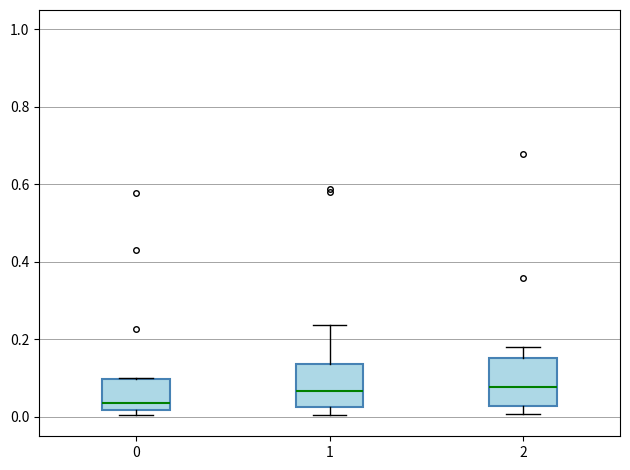

Reading left to right, read every box against the y-axis: the position of its median line, the range the box covers, and the ends of its whiskers. The values are not printed on the chart, so give them approximately, as read against the axis.

0: median 0.04, box 0.02 to 0.10, whiskers 0.00 to 0.10
1: median 0.06, box 0.02 to 0.14, whiskers 0.00 to 0.24
2: median 0.08, box 0.02 to 0.16, whiskers 0.00 to 0.18